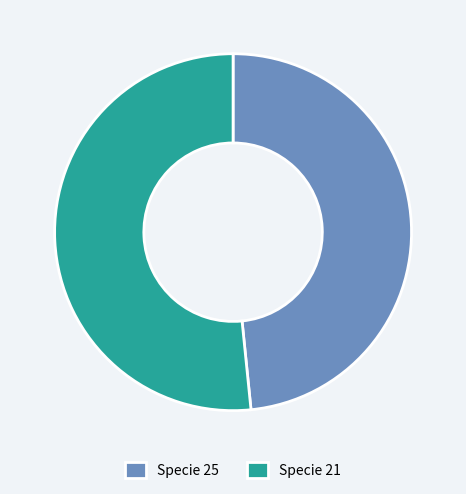

Is it true that Specie 25 is 48% of the pie?

True